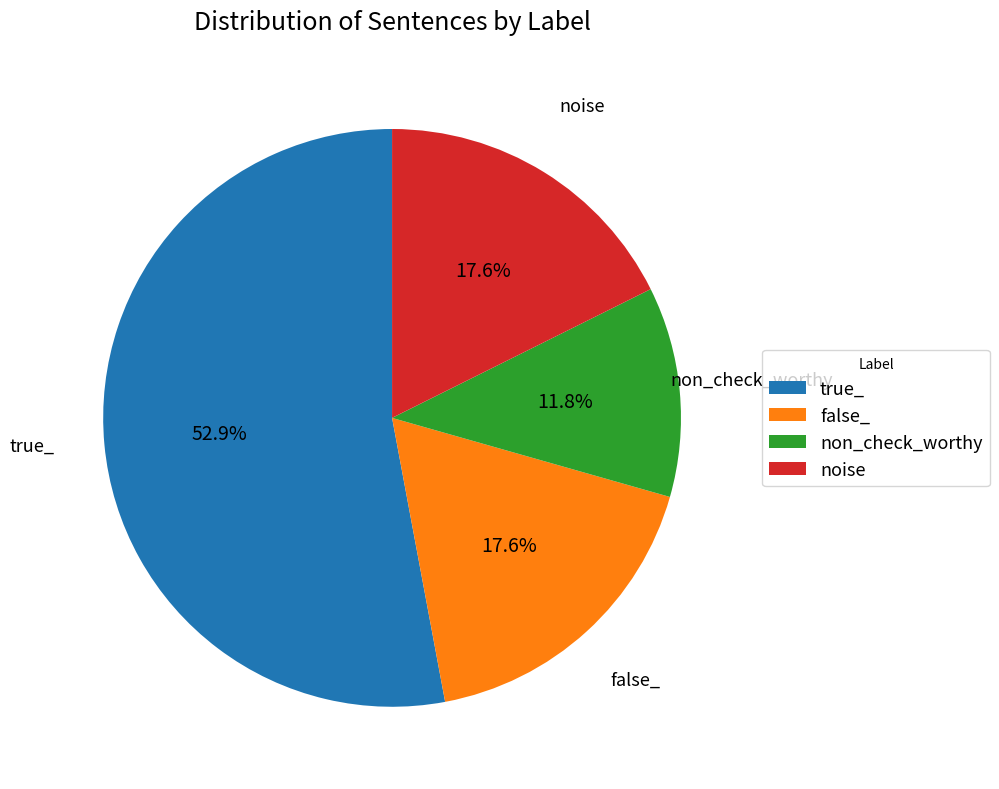

To the nearest percent, what is the difference between the largest and smallest slice percentages?

41%